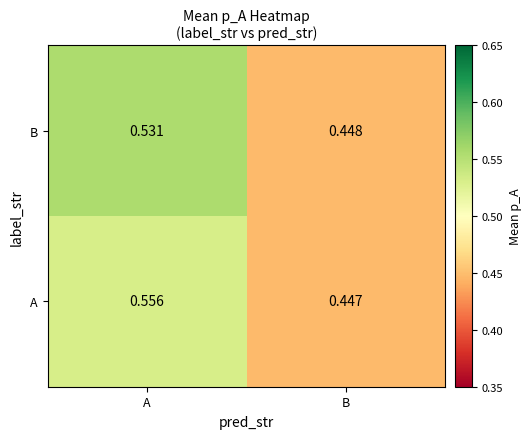

Which series has the largest total across all categories?

A